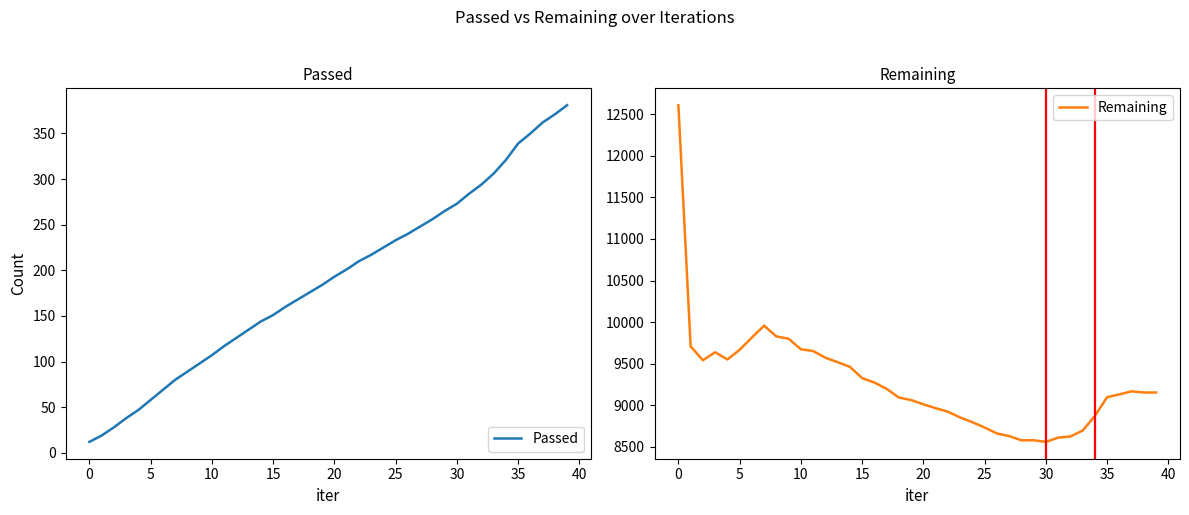

What is the difference between the maximum and minimum values in the Remaining series?

4050